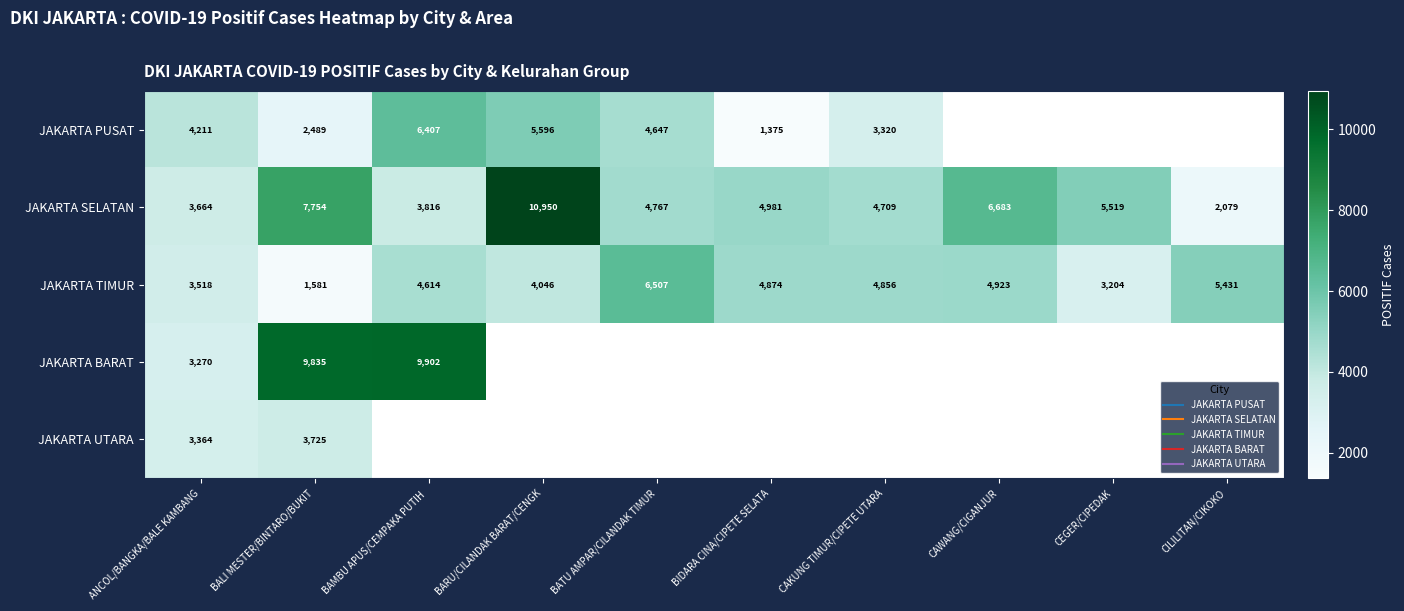

List the series in order of their peak value, lowest first.

JAKARTA UTARA, JAKARTA PUSAT, JAKARTA TIMUR, JAKARTA BARAT, JAKARTA SELATAN